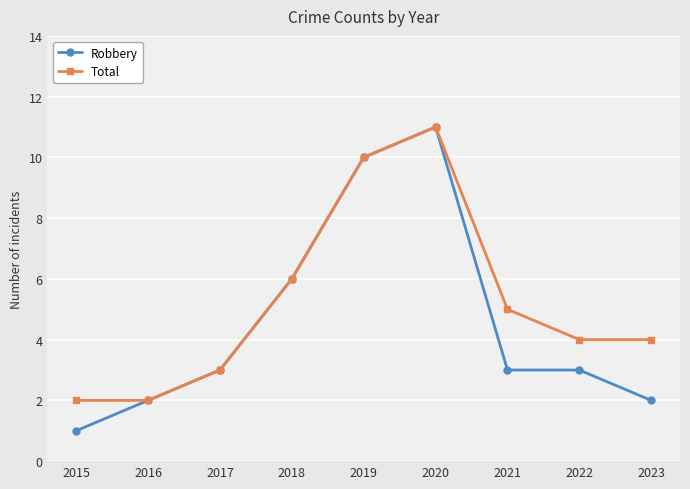

At which category is the sum across all series the highest?

2020